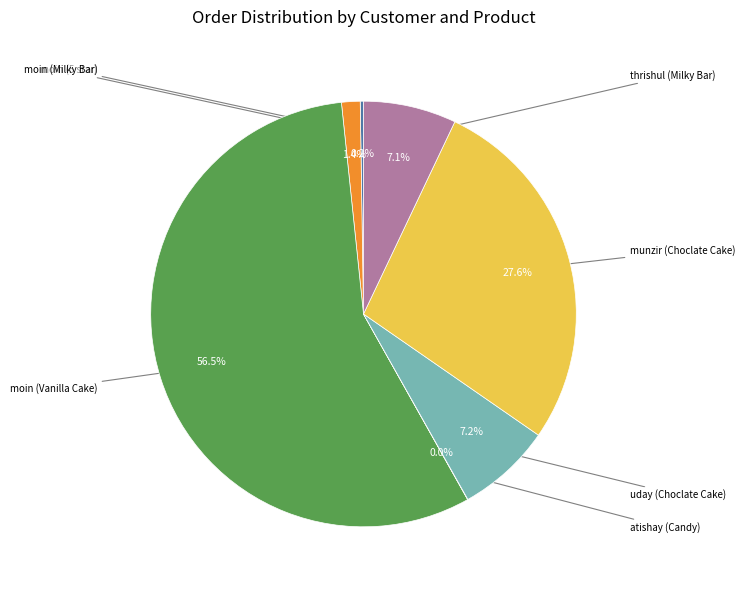

Is there any slice that represents more than half of the pie?

Yes